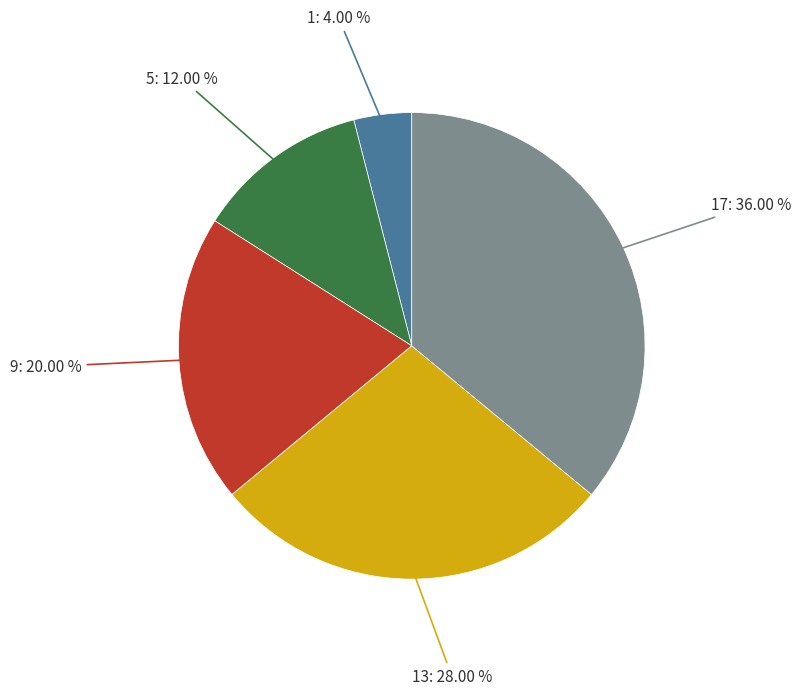

Is there a majority slice in this chart?

No